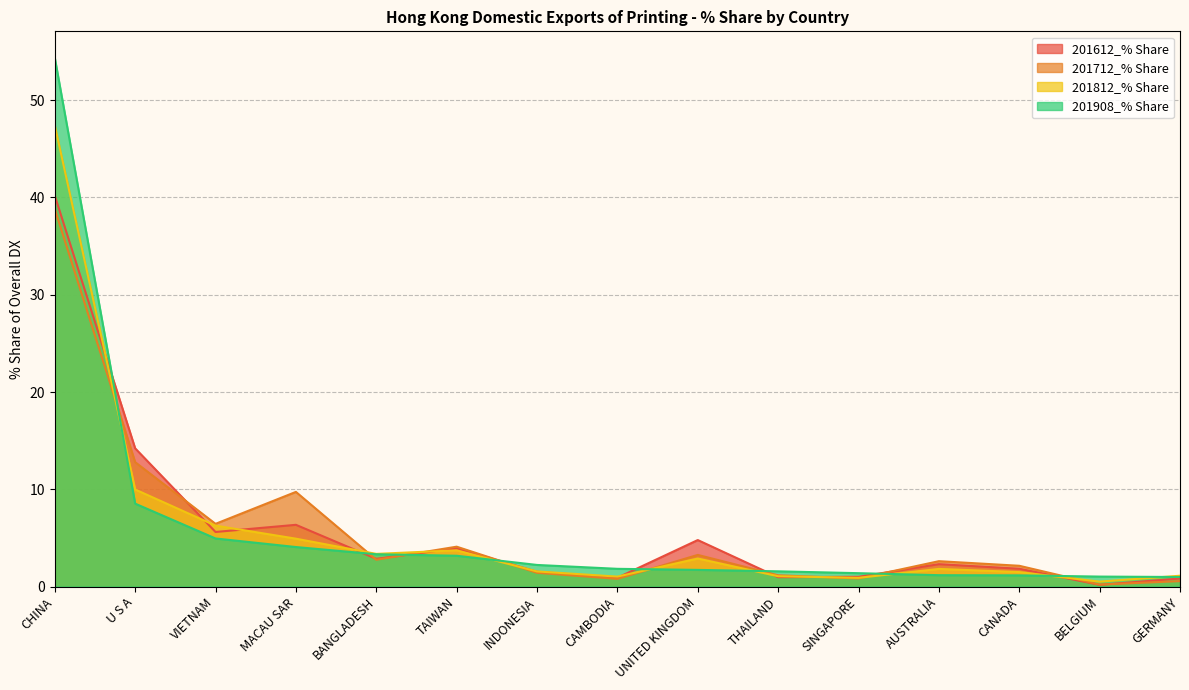

Which series has the largest total across all categories?

201908_% Share